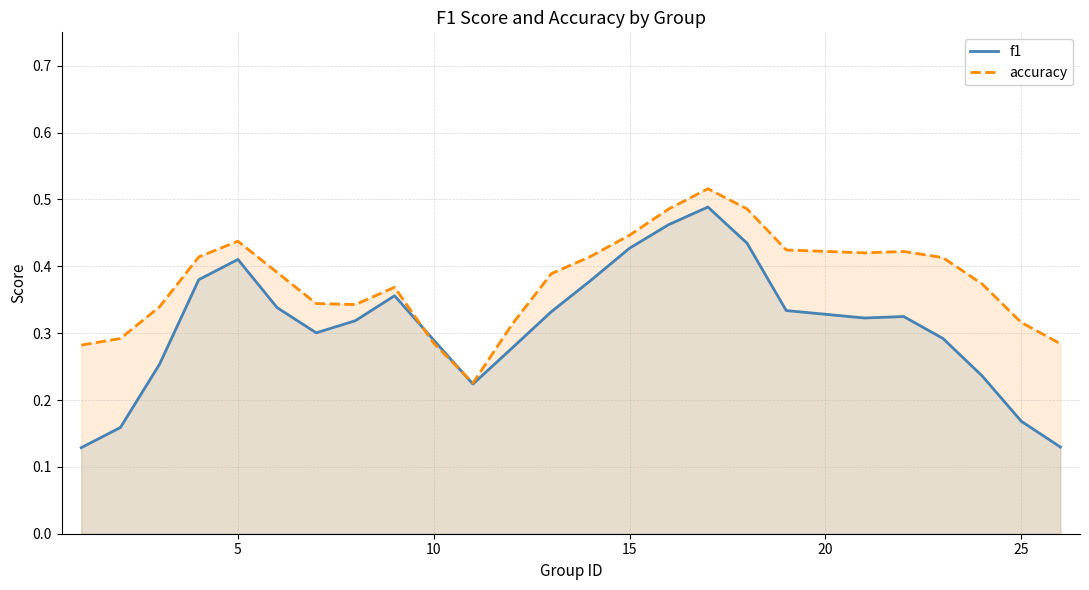

What is the value of the accuracy point at the 10th from the left?

0.3